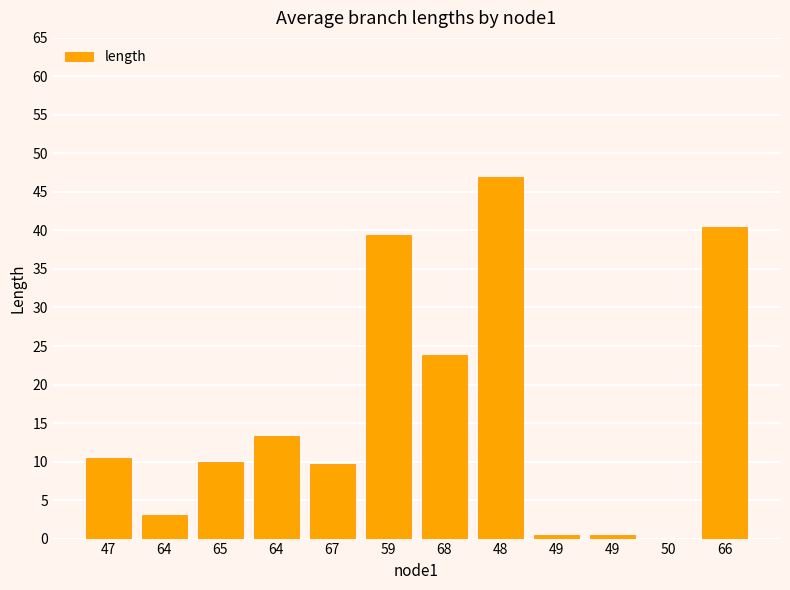

What is the sum of the values at 64 and 59?

52.7